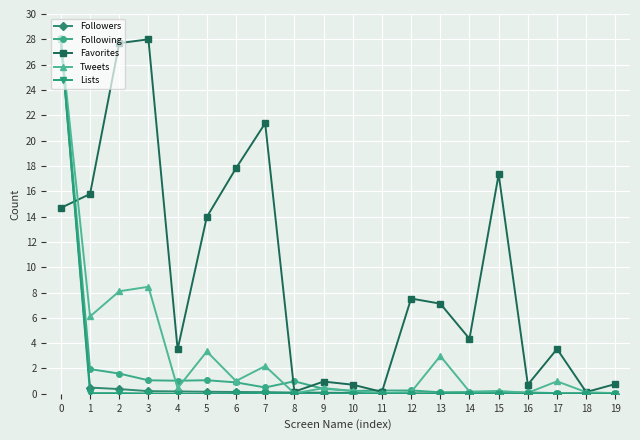

The Followers series shows 0.1 at 6. True or false?

True